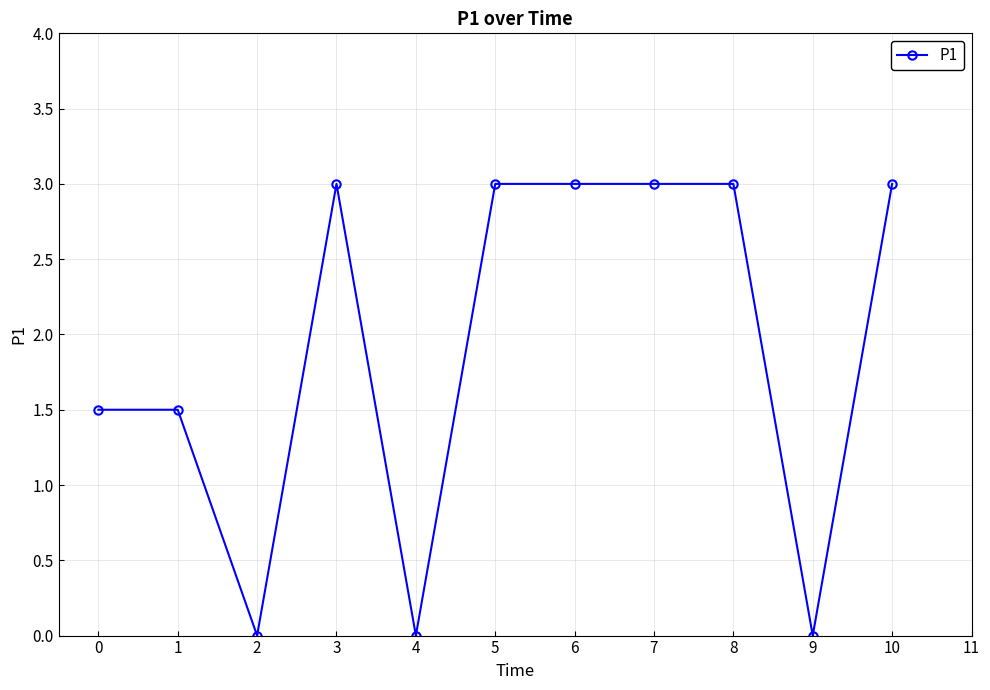

Where is the first local minimum?

2